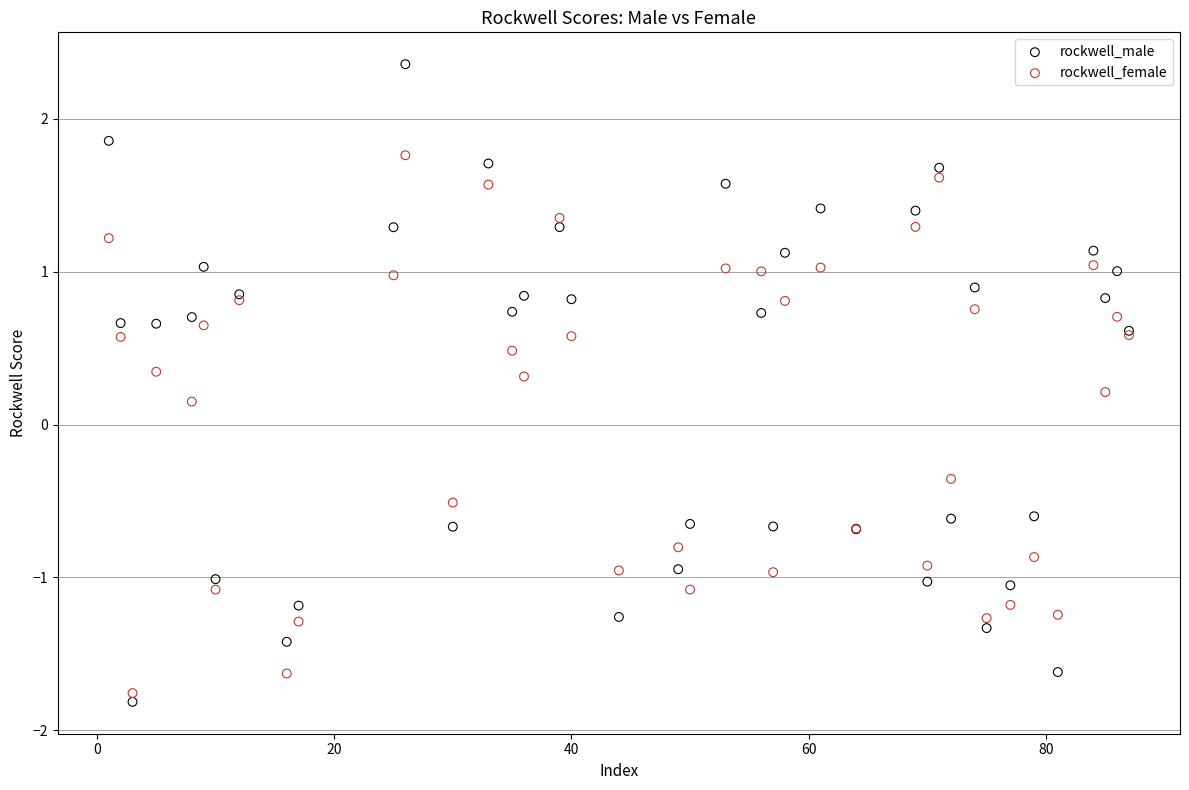

Which series contains the highest Y value?

rockwell_male